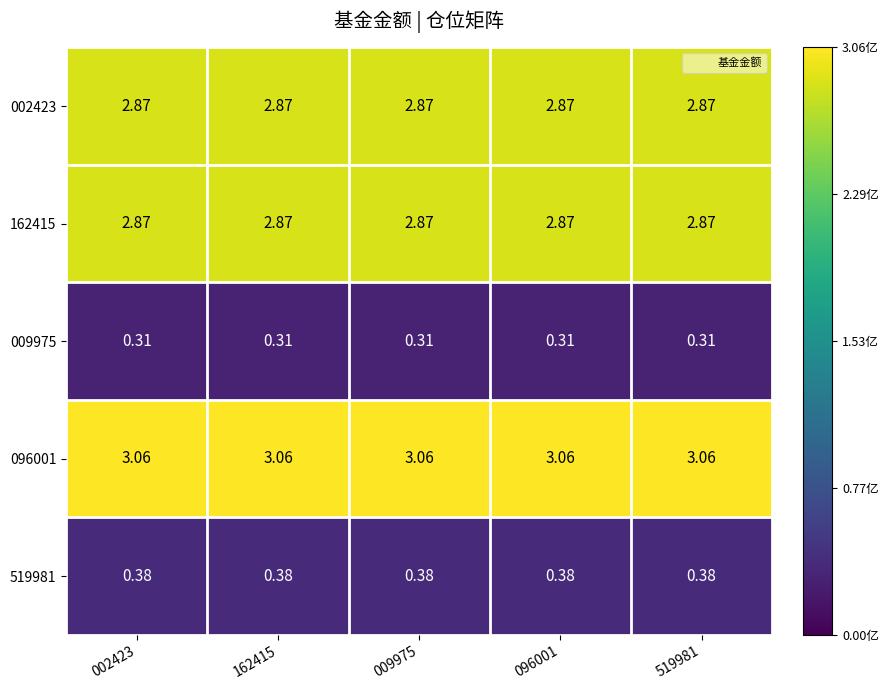

Is the value of 009975 at 519981 greater than the value of 162415 at 096001?

No